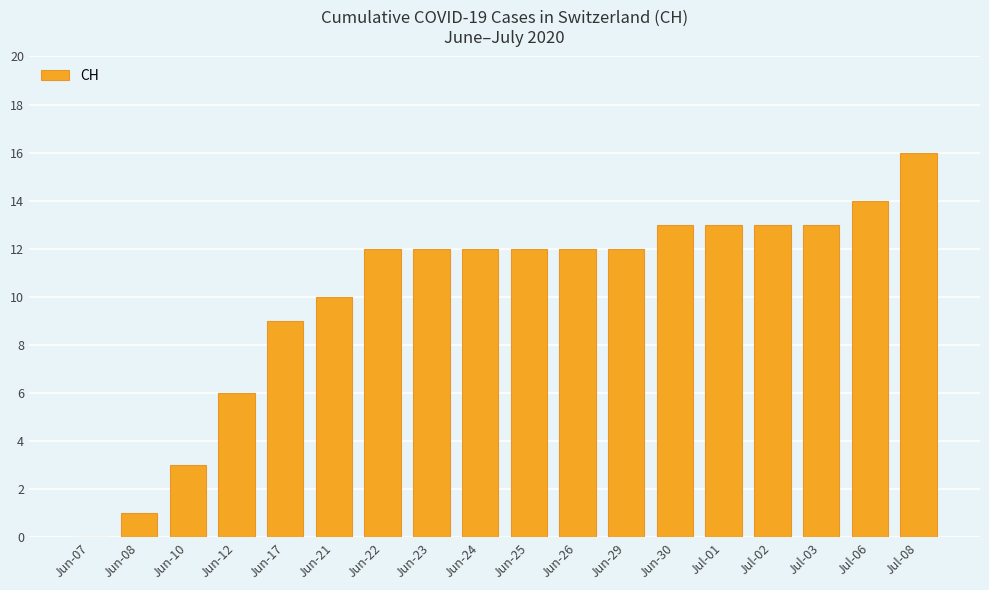

What is the sum of the values at Jul-01 and Jun-08?

14